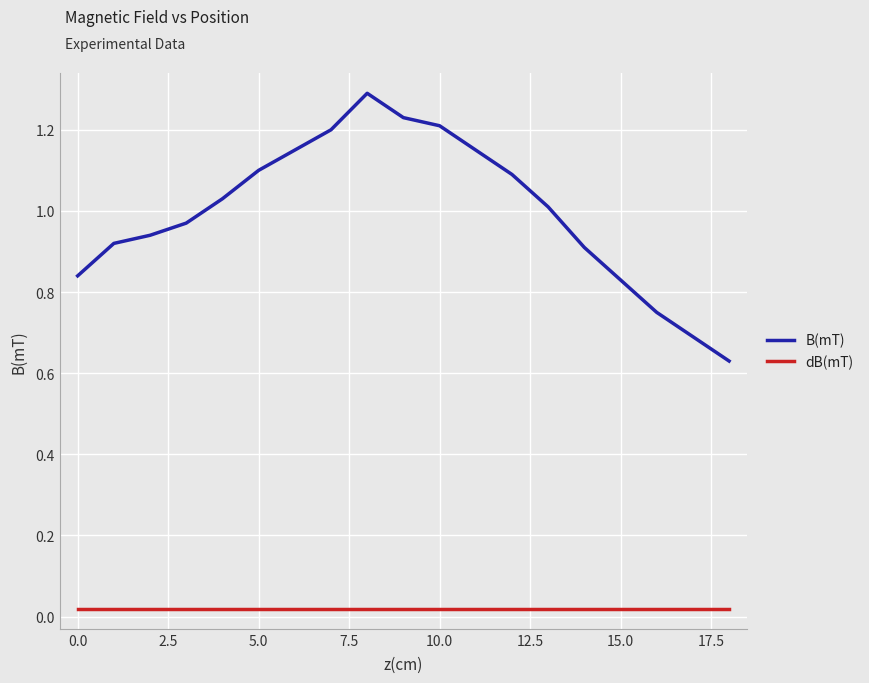

What is the sum of all dB(mT) values?

0.4